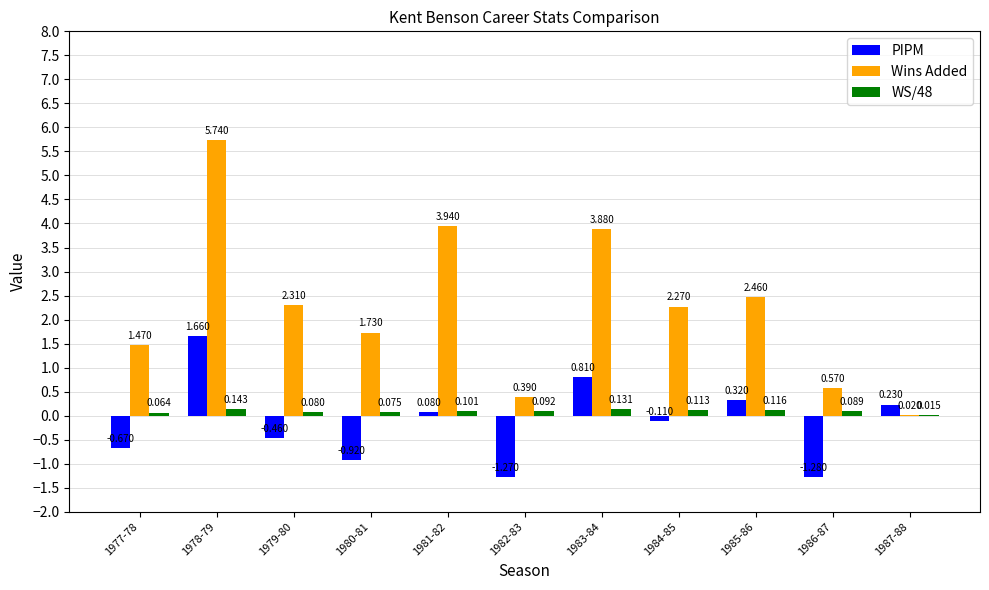

Which series has the largest total across all categories?

Wins Added